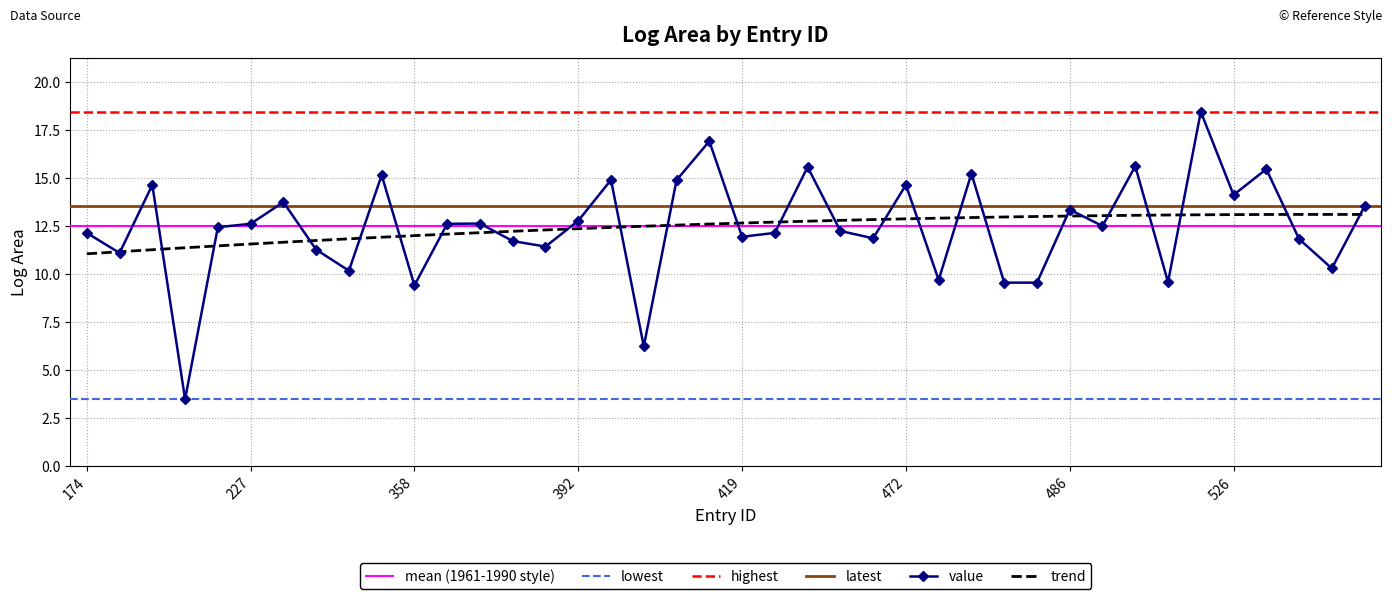

What is the highest value of the trend series?

13.1